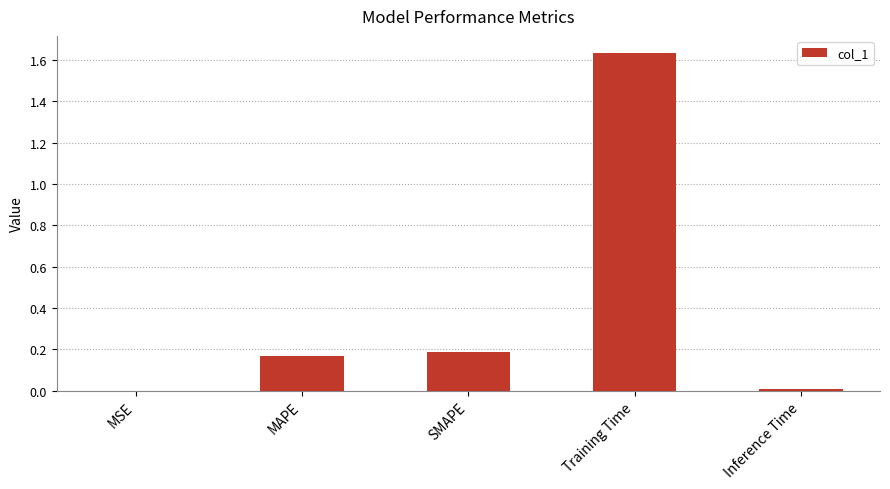

What is the change in value from MAPE to Training Time?

+1.5